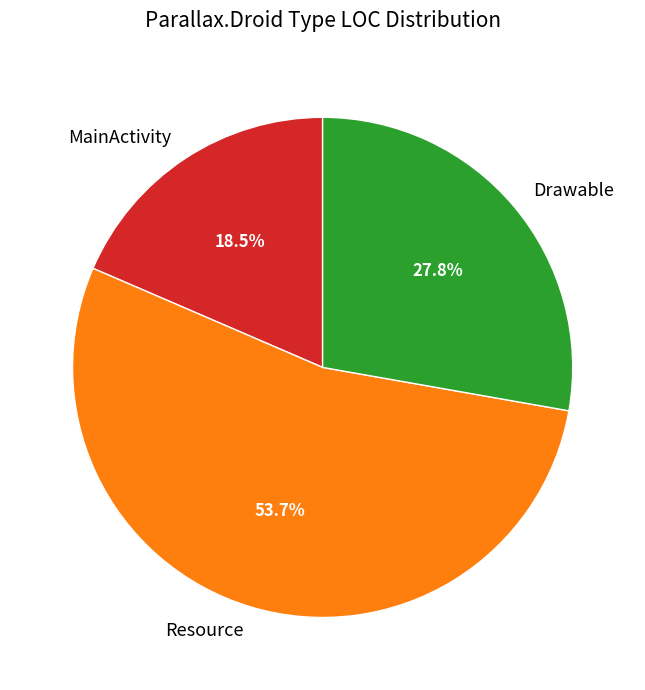

What is the ratio of the value at Drawable to the value at Resource?

0.5